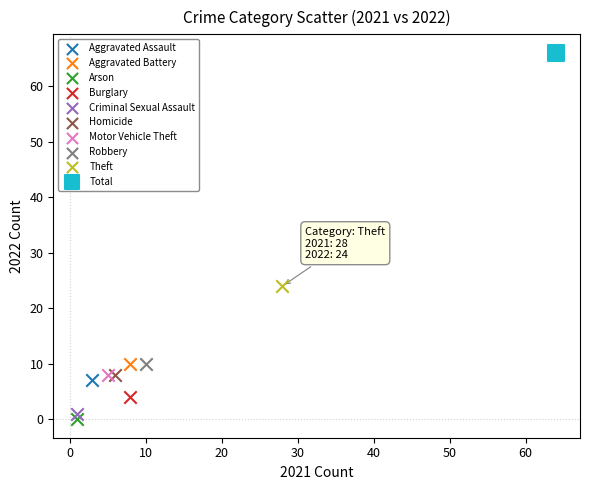

What are all the series names shown in the legend?

Aggravated Assault, Aggravated Battery, Arson, Burglary, Criminal Sexual Assault, Homicide, Motor Vehicle Theft, Robbery, Theft, Total